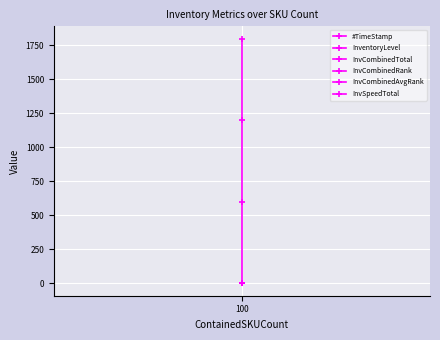

True or false: #TimeStamp and InvSpeedTotal cross at least once.

False